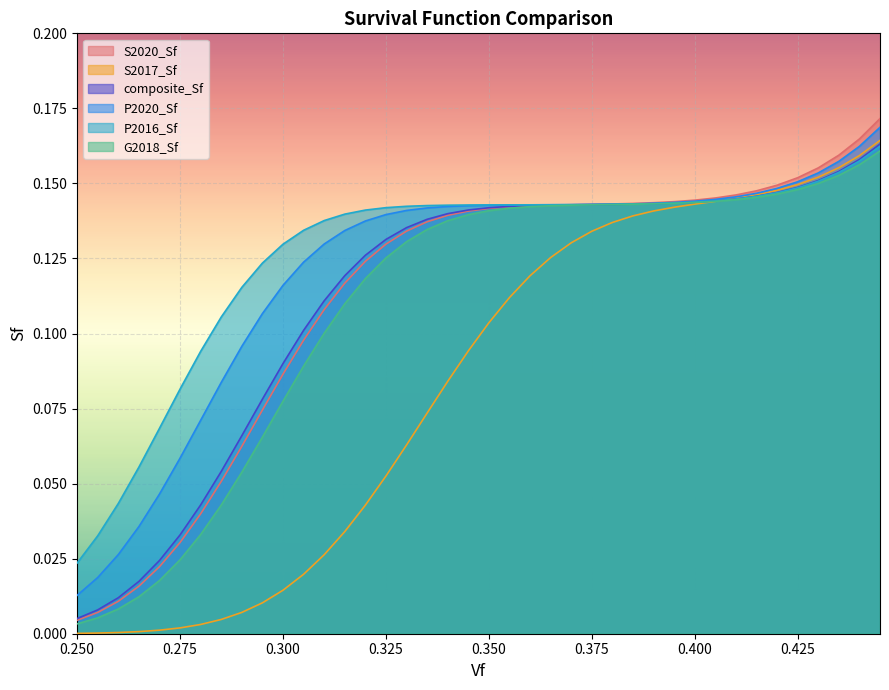

At which category is the sum across all series the highest?

0.445